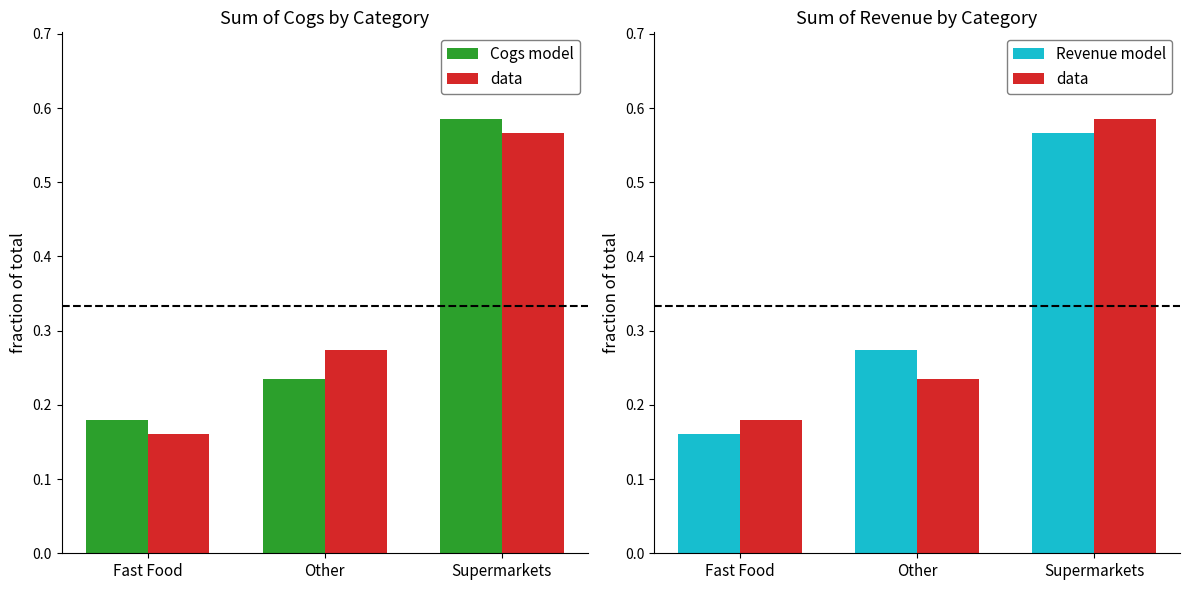

Count the number of categories in the chart.

3